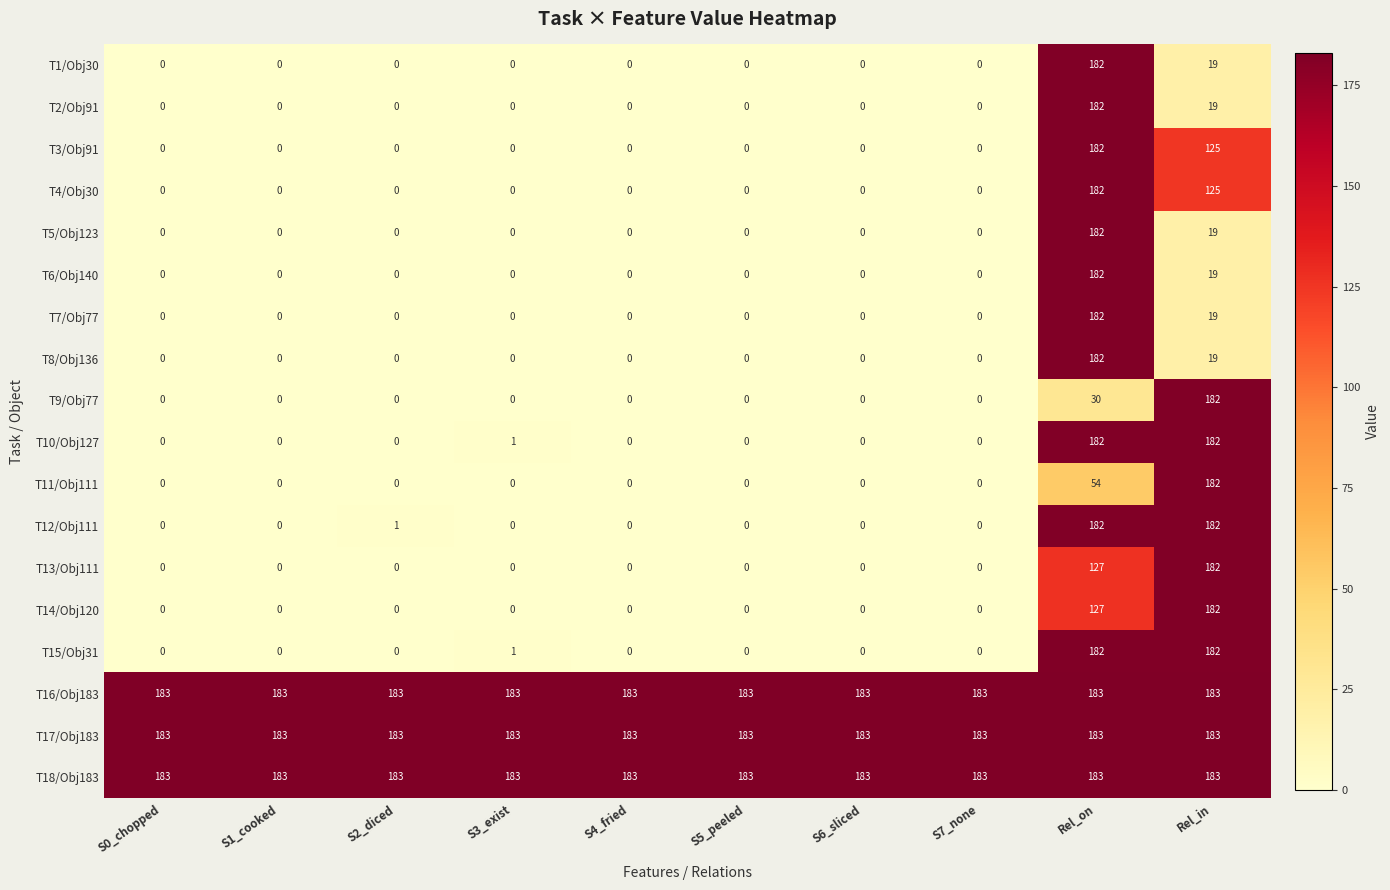

What is the difference between the maximum and minimum values in the T5/Obj123 series?

182